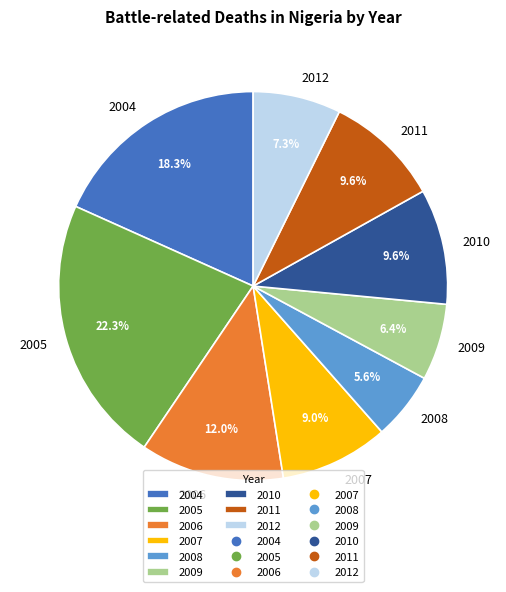

To the nearest percent, what percentage of the pie is 2009?

6%